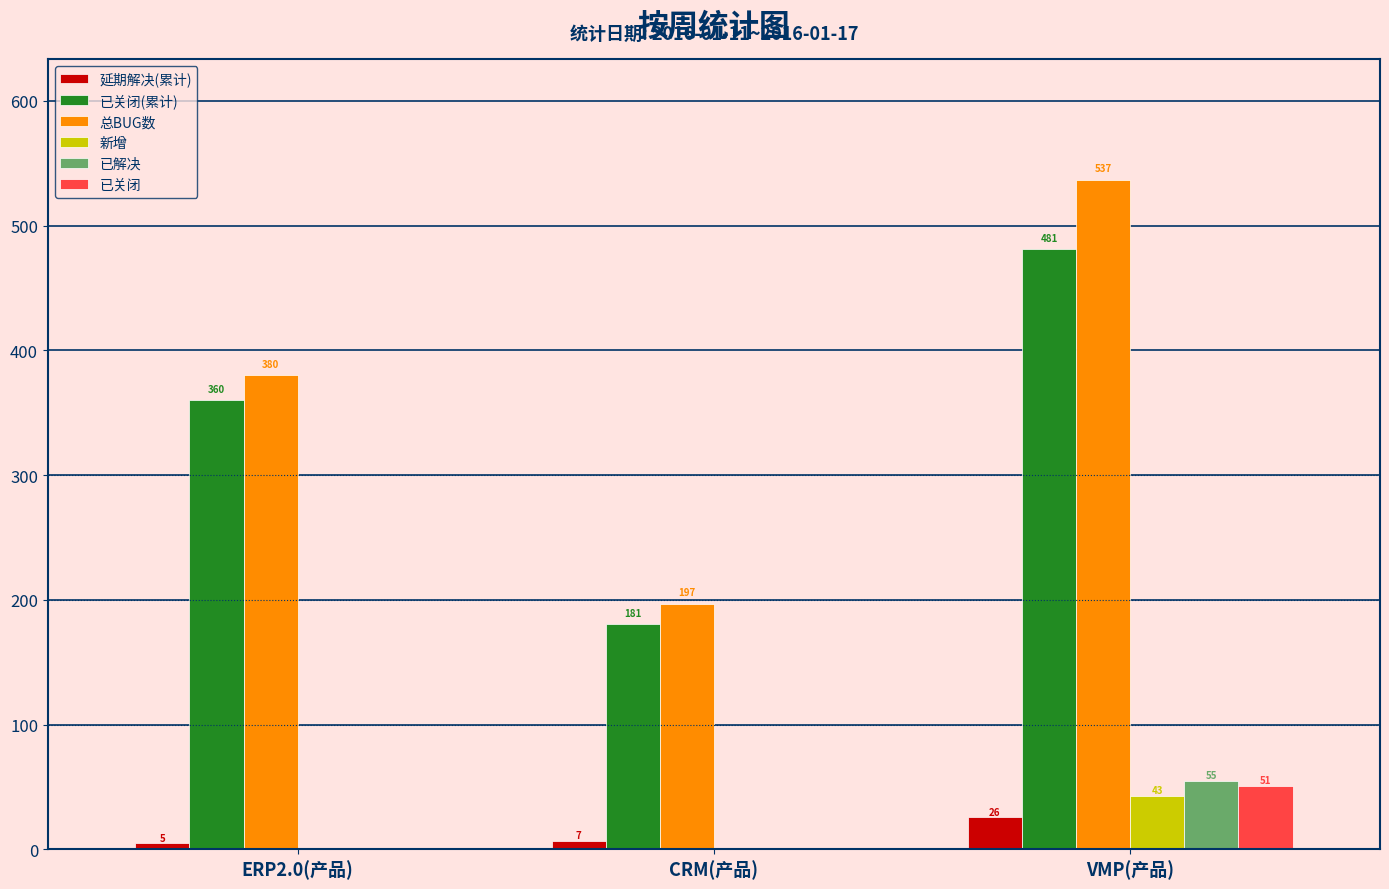

Is it true that 新增 equals 25 at CRM(产品)?

False